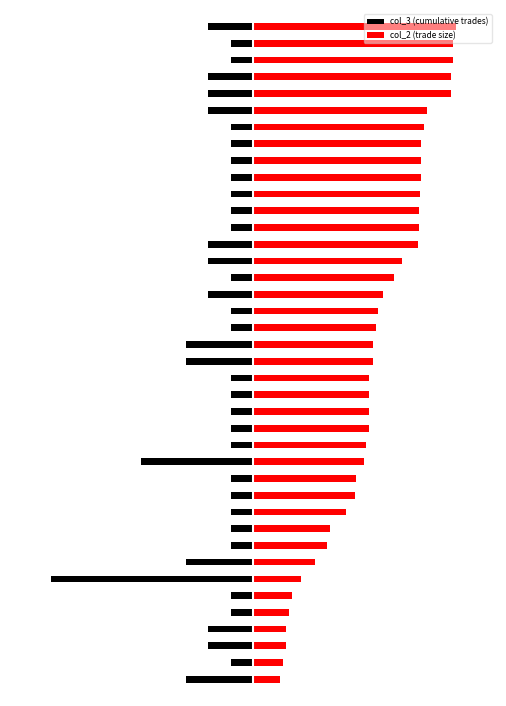

Reading left to right, transcribe all the data shown in this chart.

col_3 (cumulative trades): 0=-0.3	1=-0.1	2=-0.2	3=-0.2	4=-0.1	5=-0.1	6=-1.0	7=-0.3	8=-0.1	9=-0.1	10=-0.1	11=-0.1	12=-0.1	13=-0.6	14=-0.1	15=-0.1	16=-0.1	17=-0.1	18=-0.1	19=-0.3	20=-0.3	21=-0.1	22=-0.1	23=-0.2	24=-0.1	25=-0.2	26=-0.2	27=-0.1	28=-0.1	29=-0.1	30=-0.1	31=-0.1	32=-0.1	33=-0.1	34=-0.2	35=-0.2	36=-0.2	37=-0.1	38=-0.1	39=-0.2
col_2 (trade size): 0=0.1	1=0.1	2=0.2	3=0.2	4=0.2	5=0.2	6=0.2	7=0.3	8=0.4	9=0.4	10=0.5	11=0.5	12=0.5	13=0.6	14=0.6	15=0.6	16=0.6	17=0.6	18=0.6	19=0.6	20=0.6	21=0.6	22=0.6	23=0.6	24=0.7	25=0.7	26=0.8	27=0.8	28=0.8	29=0.8	30=0.8	31=0.8	32=0.8	33=0.8	34=0.9	35=1.0	36=1.0	37=1.0	38=1.0	39=1.0